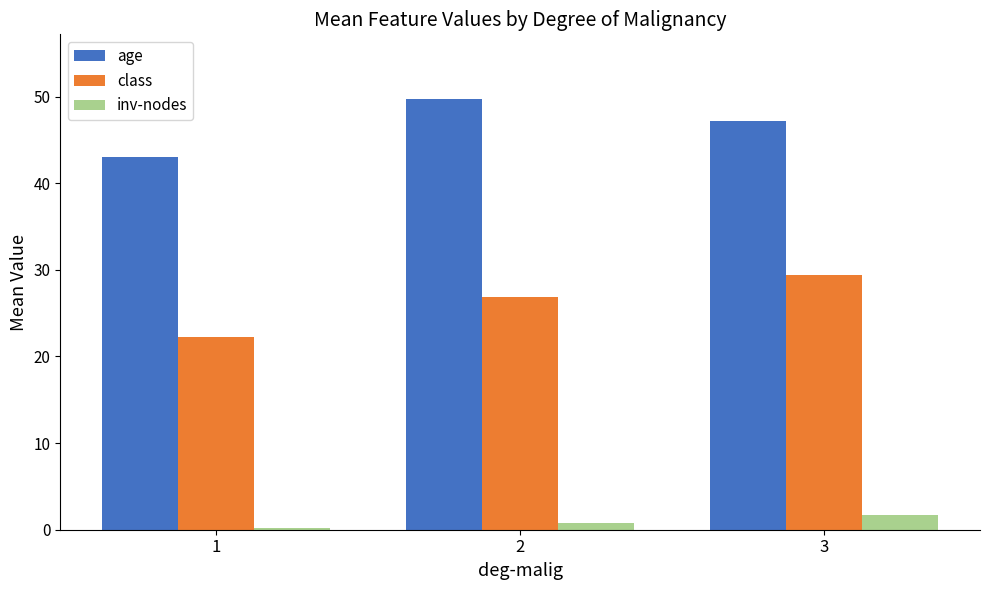

The class series shows 6.1 at 1. True or false?

False